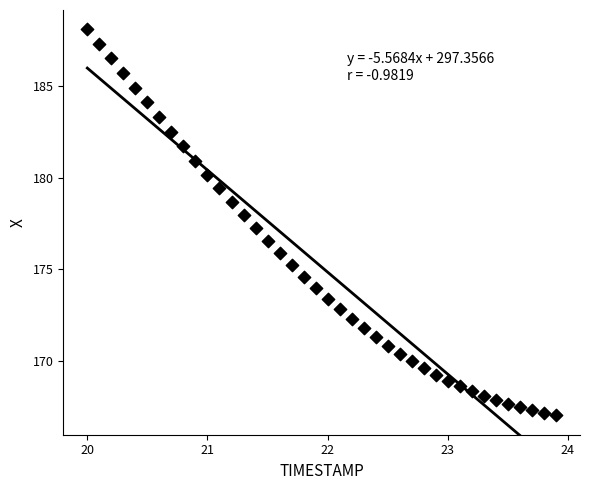

What is the range of X values (max minus min)?

3.9